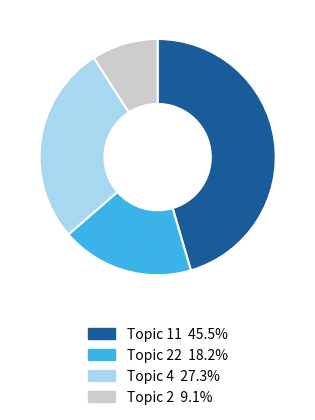

How many slices are in this pie chart?

4